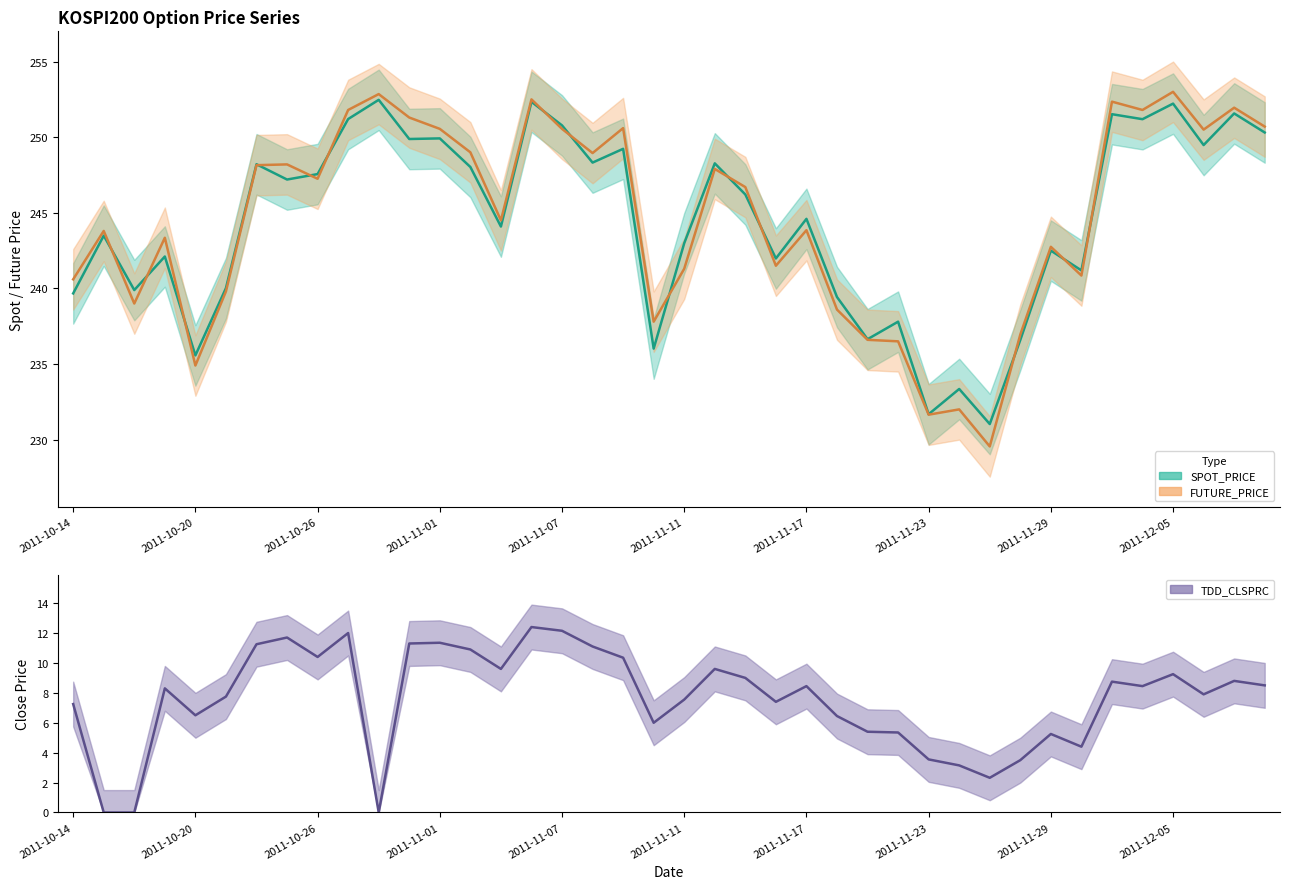

True or false: SPOT_PRICE has a value of 243.0 at 2011-11-11.

True